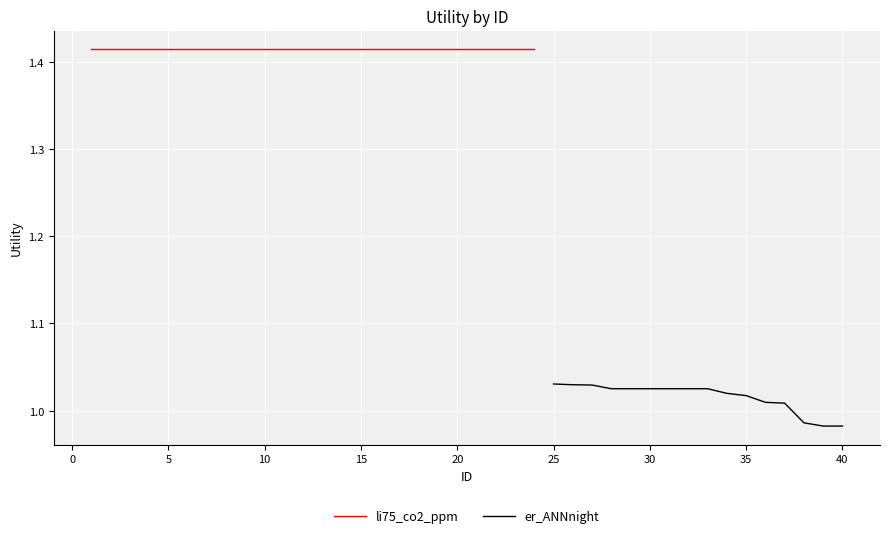

Which category has the highest value across all series?

1